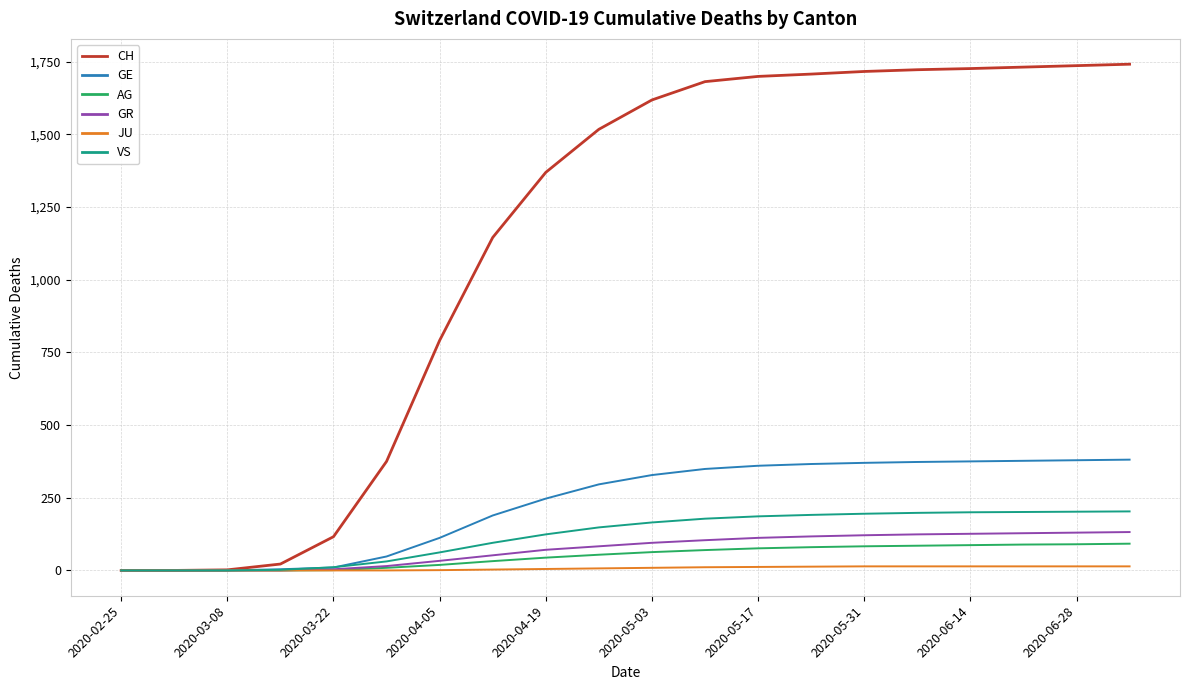

What are all the series names shown in the legend?

CH, GE, AG, GR, JU, VS